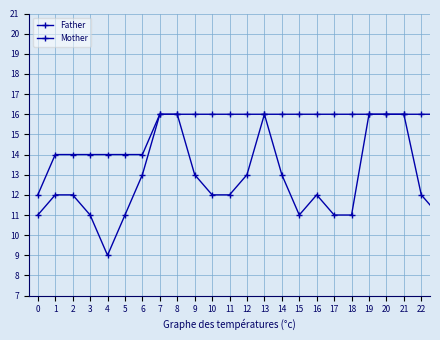

List the series in order of their overall mean, highest first.

Father, Mother